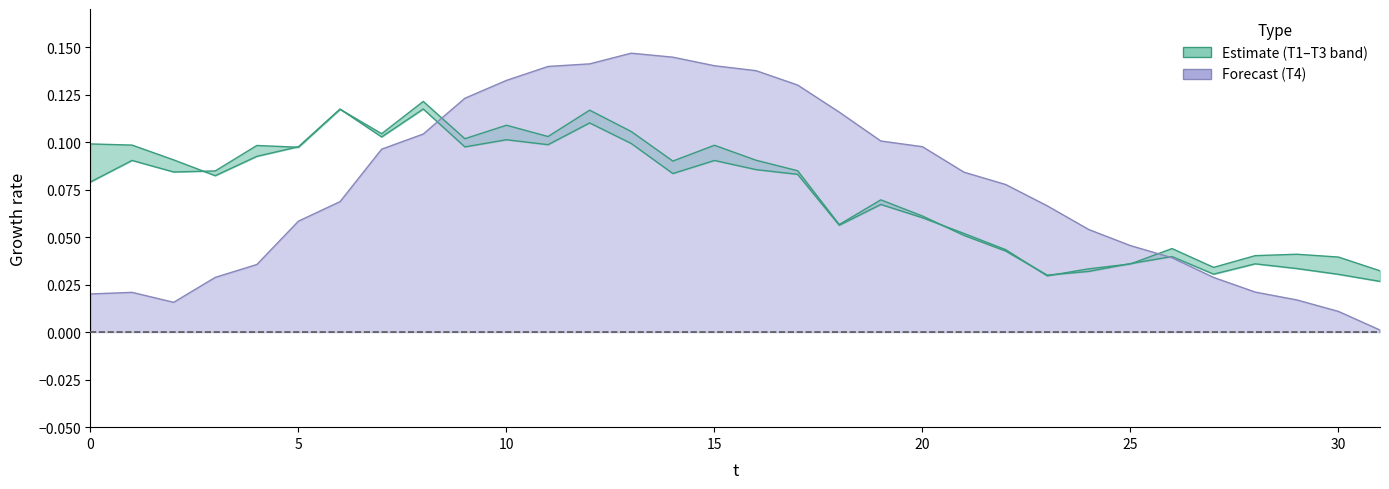

Reading right to left, what are all the values shown in this chart?

T1: 0.0	0.0	0.0	0.0	0.0	0.0	0.0	0.0	0.0	0.0	0.1	0.1	0.1	0.1	0.1	0.1	0.1	0.1	0.1	0.1	0.1	0.1	0.1	0.1	0.1	0.1	0.1	0.1	0.1	0.1	0.1	0.1
T3: 0.0	0.0	0.0	0.0	0.0	0.0	0.0	0.0	0.0	0.0	0.1	0.1	0.1	0.1	0.1	0.1	0.1	0.1	0.1	0.1	0.1	0.1	0.1	0.1	0.1	0.1	0.1	0.1	0.1	0.1	0.1	0.1
T4: 0.0	0.0	0.0	0.0	0.0	0.0	0.0	0.1	0.1	0.1	0.1	0.1	0.1	0.1	0.1	0.1	0.1	0.1	0.1	0.1	0.1	0.1	0.1	0.1	0.1	0.1	0.1	0.0	0.0	0.0	0.0	0.0